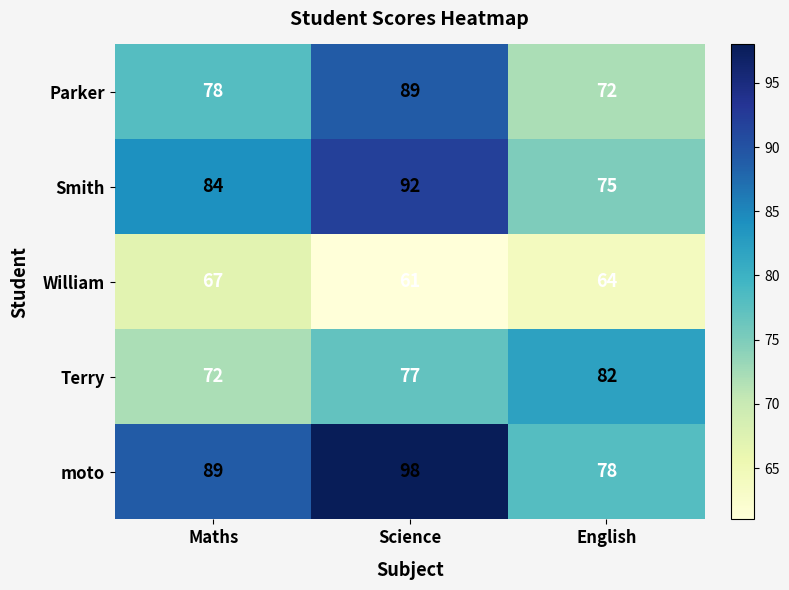

True or false: moto has a value of 153 at Science.

False